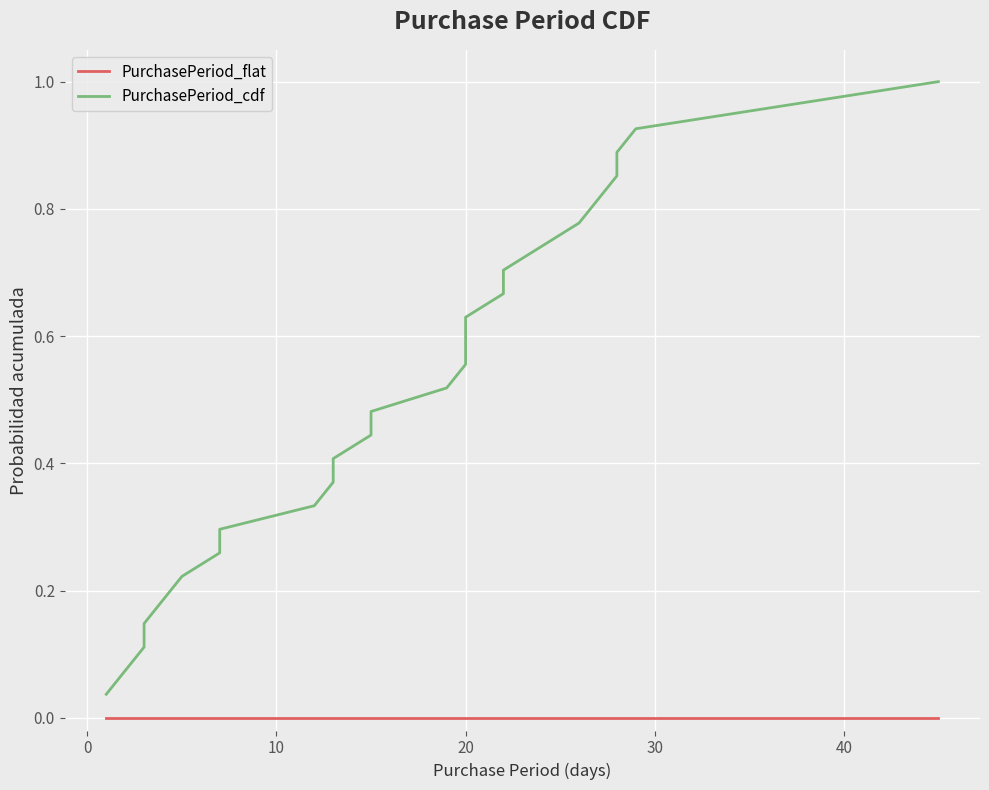

Rank the series by their maximum value, from highest to lowest.

PurchasePeriod_cdf, PurchasePeriod_flat